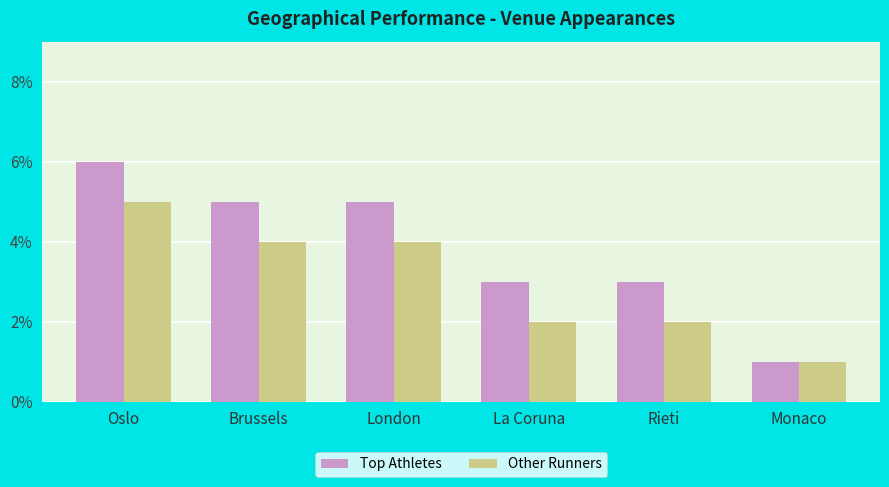

How many categories are shown in the chart?

6